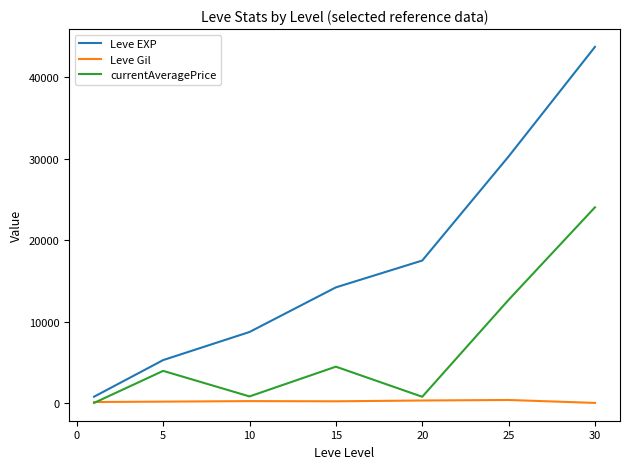

In Leve Gil, how many points are higher than both neighbors (excluding endpoints)?

2